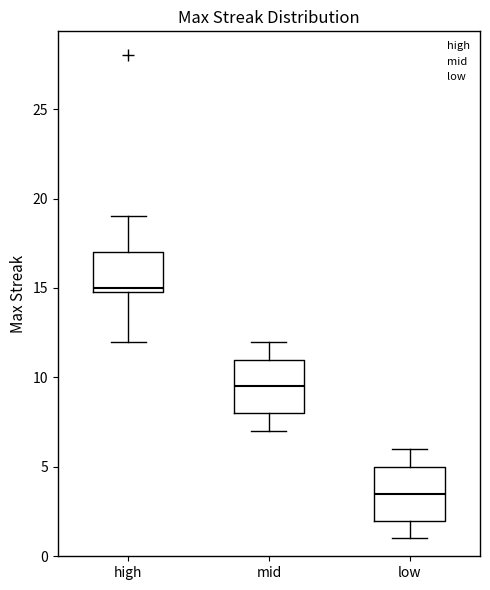

Which box's median line is the highest?

high